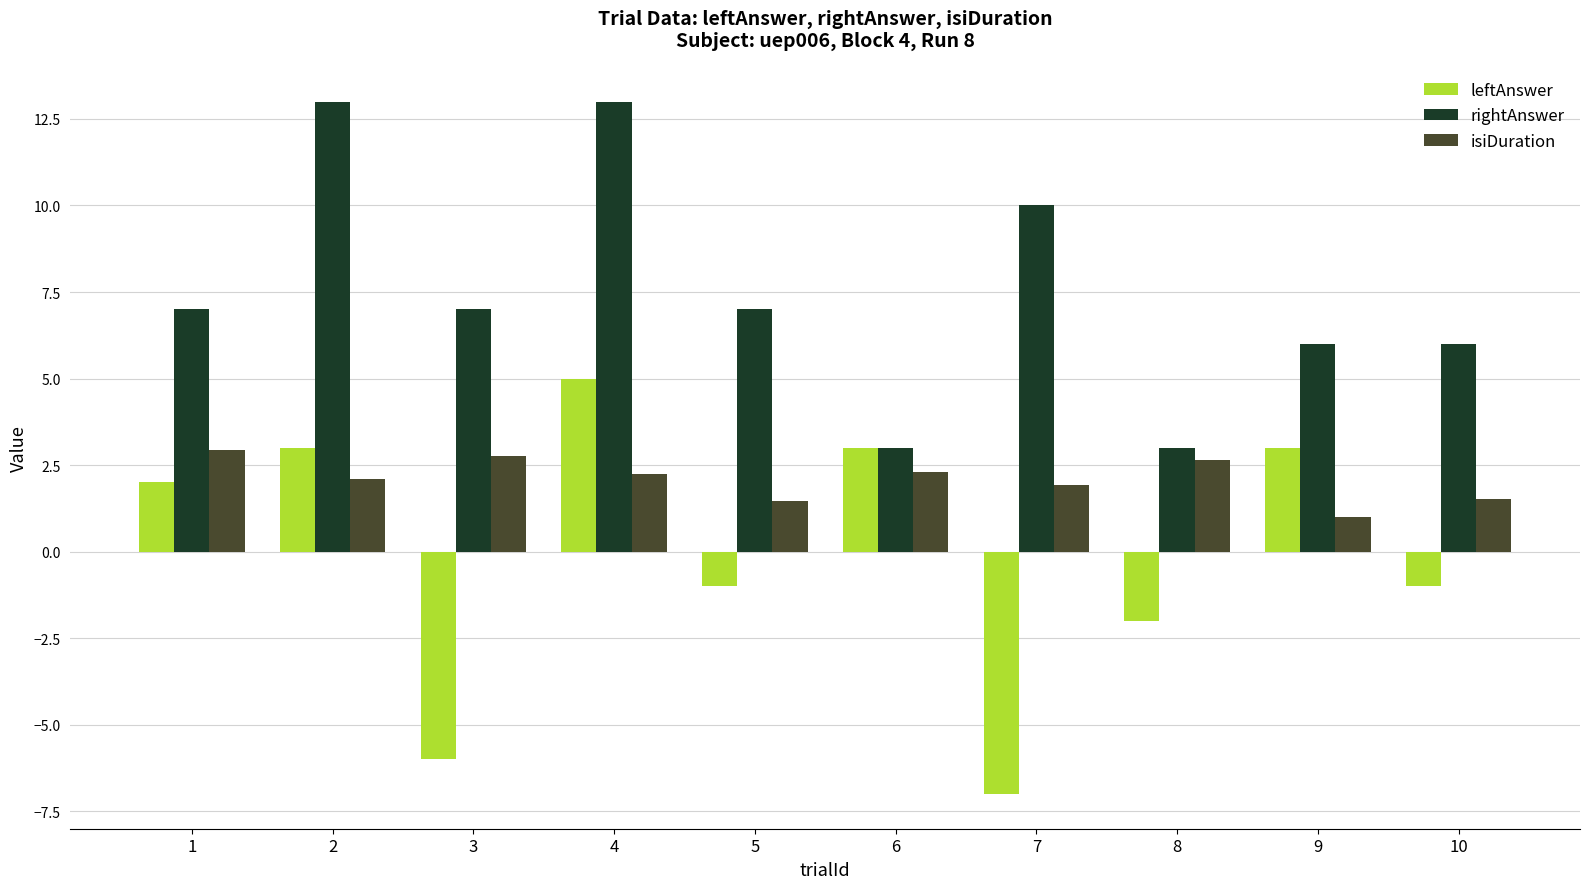

How many bars are there in each group?

3